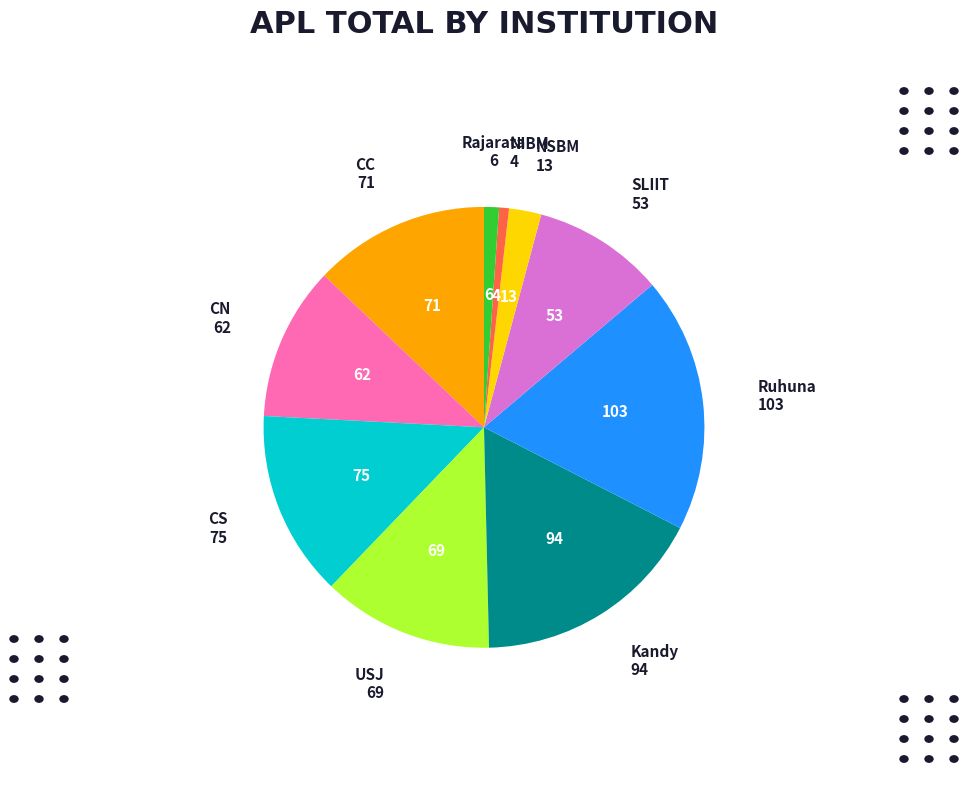

Is there a majority slice in this chart?

No